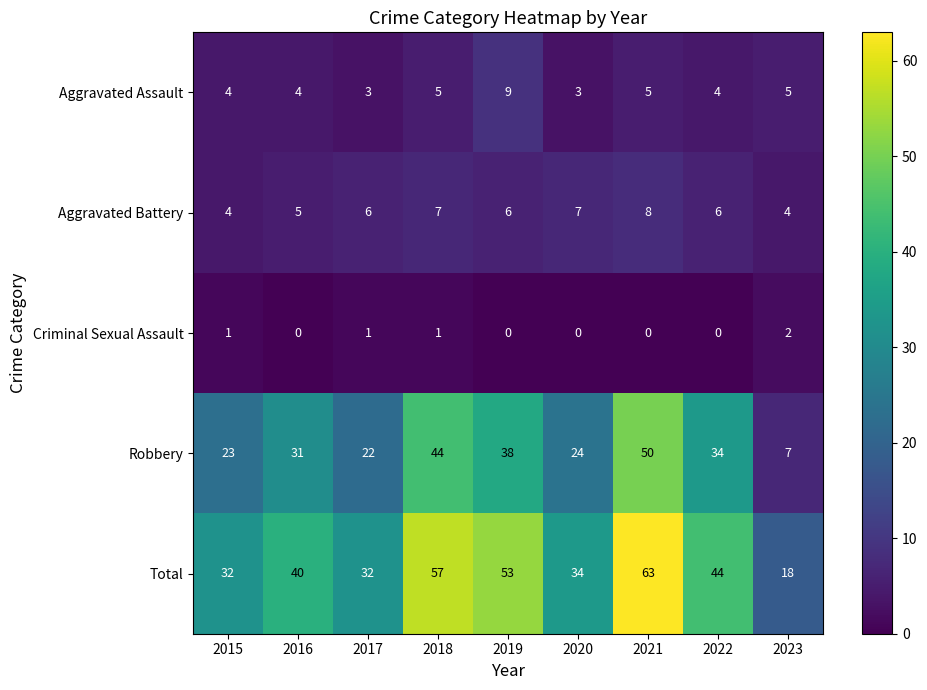

Rank the series by their maximum value, from lowest to highest.

Criminal Sexual Assault, Aggravated Battery, Aggravated Assault, Robbery, Total